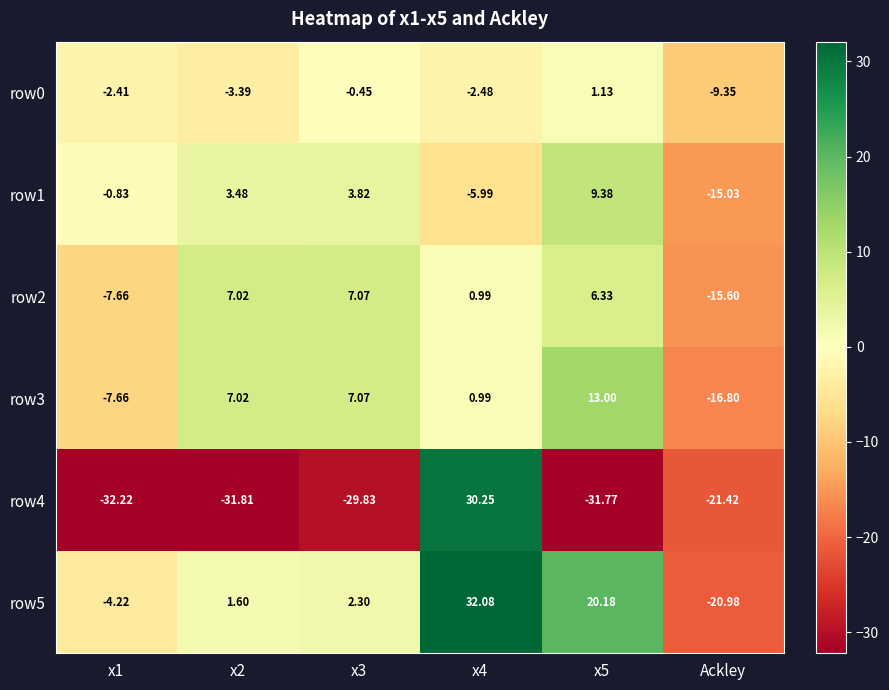

Is the value of row5 at x1 greater than the value of row3 at Ackley?

Yes